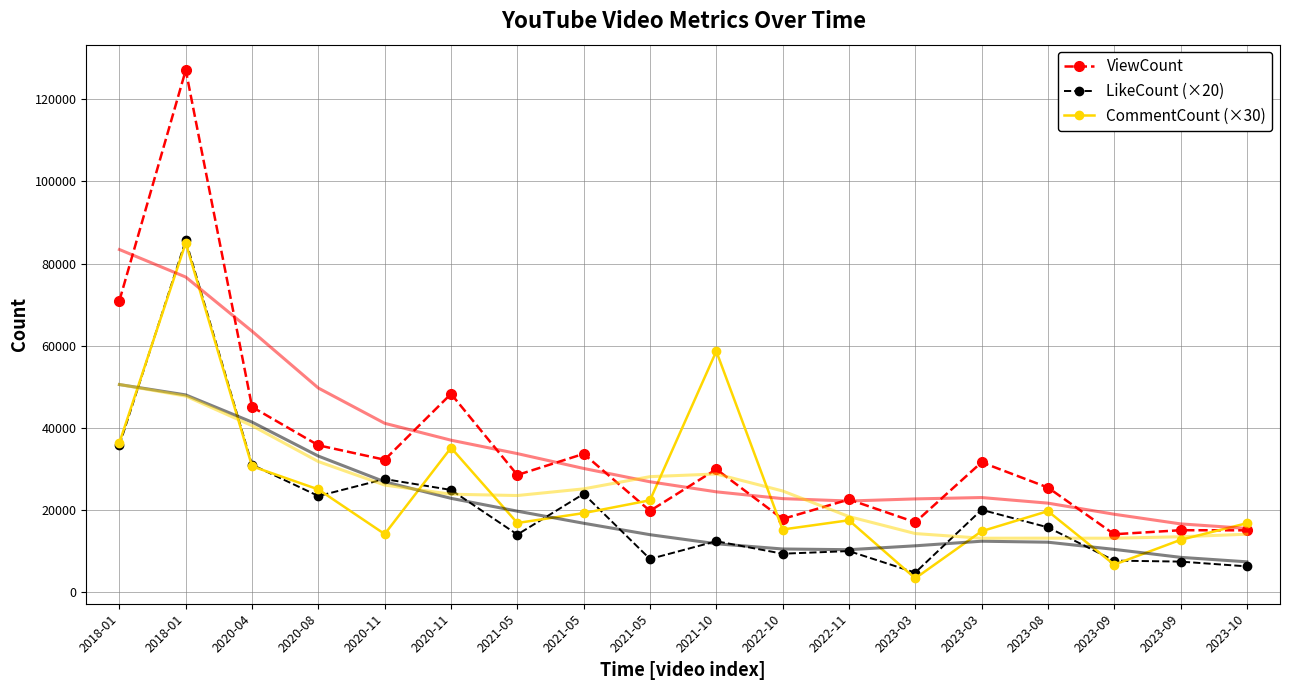

At 2022-11, list the series in order from smallest to largest.

LikeCount (×20), CommentCount (×30), ViewCount